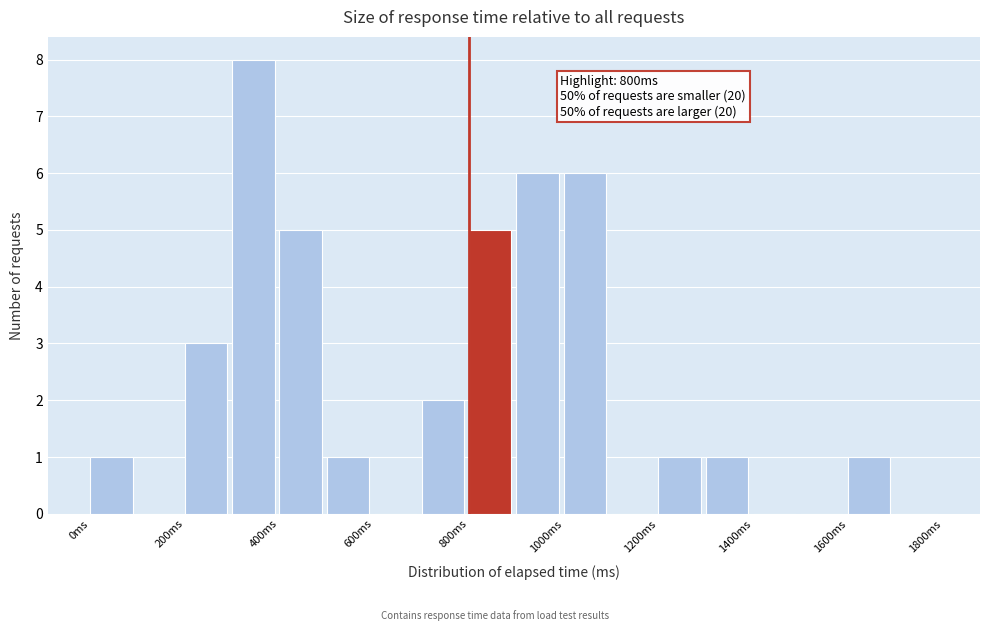

Over which range of the x-axis is the bar tallest?

300 to 400